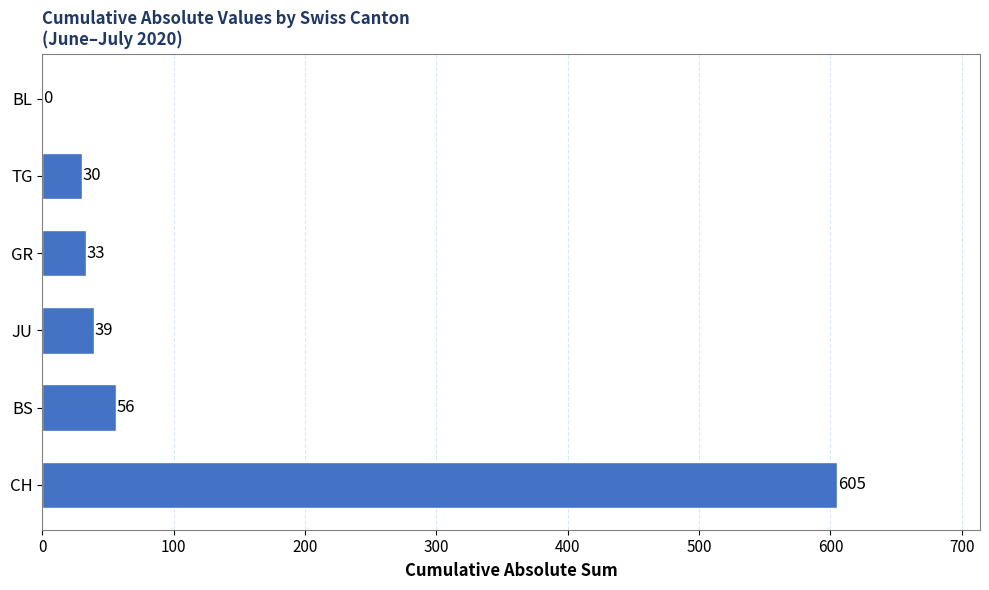

What is the change in value from BS to GR?

-23